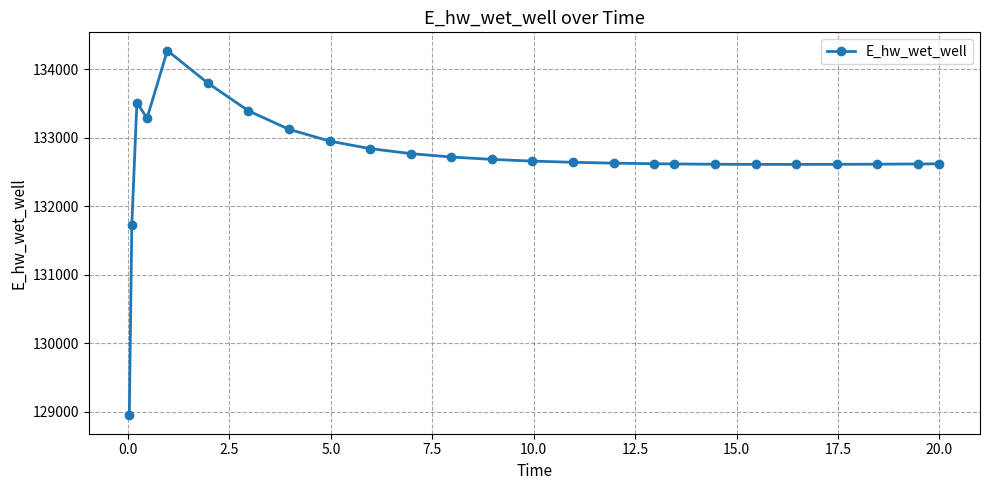

What is the value of the 4th point from the left?

133283.9